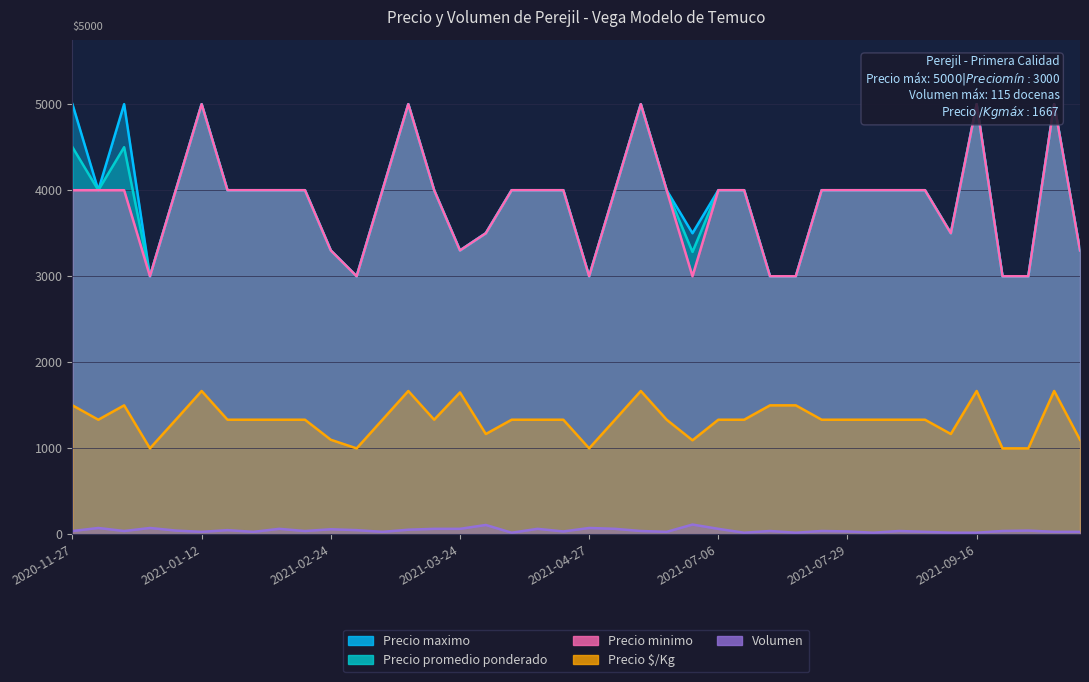

True or false: Precio $/Kg has more than 2 interior local peaks.

True